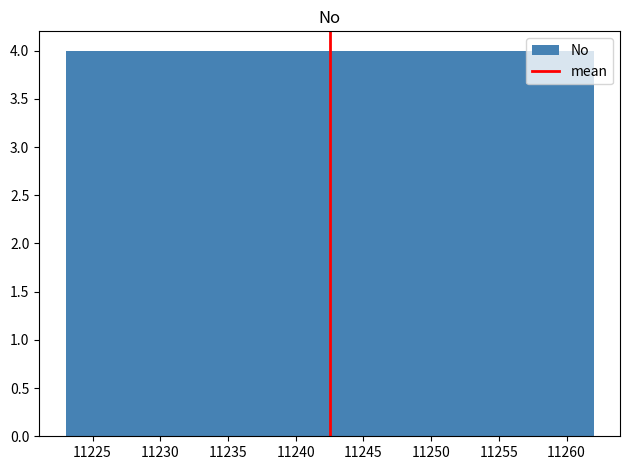

Reading left to right, list every bar in this chart as the range it spans on the x-axis followed by its height. Neither the bar edges nor the heights are printed on the chart, so give them approximately, as read against the axes.

11223.0 to 11226.9: 4
11226.9 to 11230.8: 4
11230.8 to 11234.7: 4
11234.7 to 11238.6: 4
11238.6 to 11242.5: 4
11242.5 to 11246.4: 4
11246.4 to 11250.3: 4
11250.3 to 11254.2: 4
11254.2 to 11258.1: 4
11258.1 to 11262.0: 4